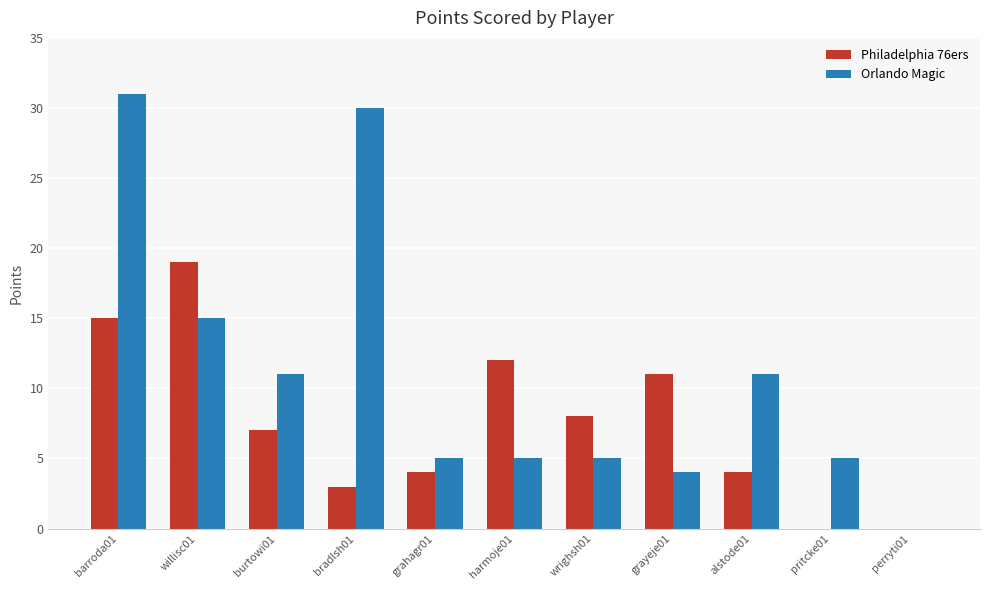

Reading left to right, transcribe all the data shown in this chart.

Philadelphia 76ers: 15	19	7	3	4	12	8	11	4	0	0
Orlando Magic: 31	15	11	30	5	5	5	4	11	5	0